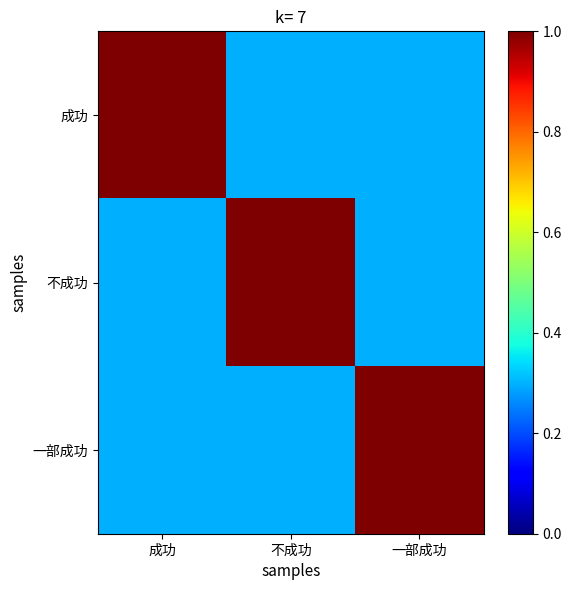

Reading left to right, list all the values displayed in this chart.

成功: 成功=1.0	不成功=0.3	一部成功=0.3
不成功: 成功=0.3	不成功=1.0	一部成功=0.3
一部成功: 成功=0.3	不成功=0.3	一部成功=1.0